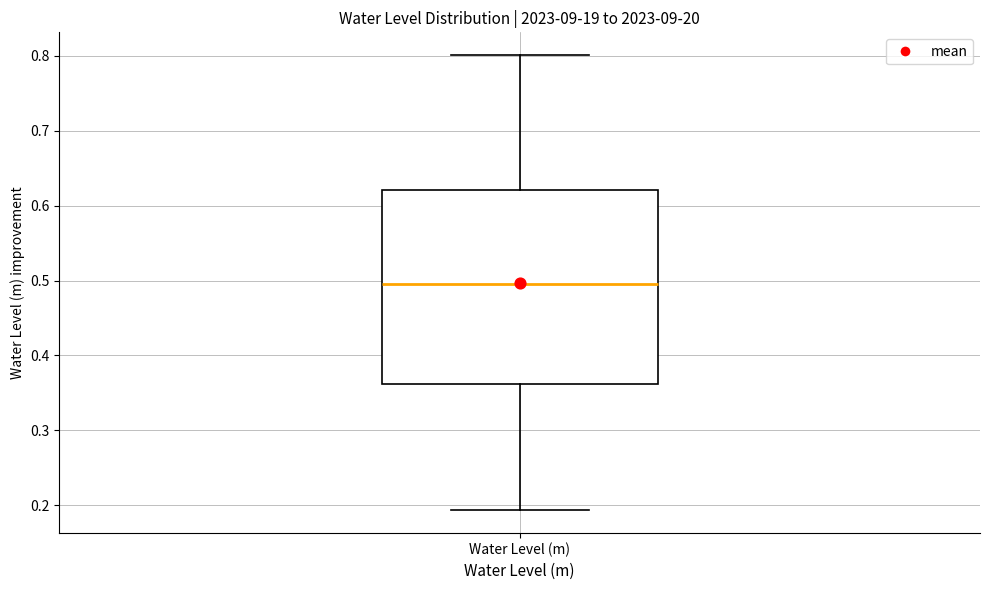

Where does the upper whisker of the box for Water Level (m) end on the y-axis? The values are not printed on the chart, so give them approximately, as read against the axis.

0.80